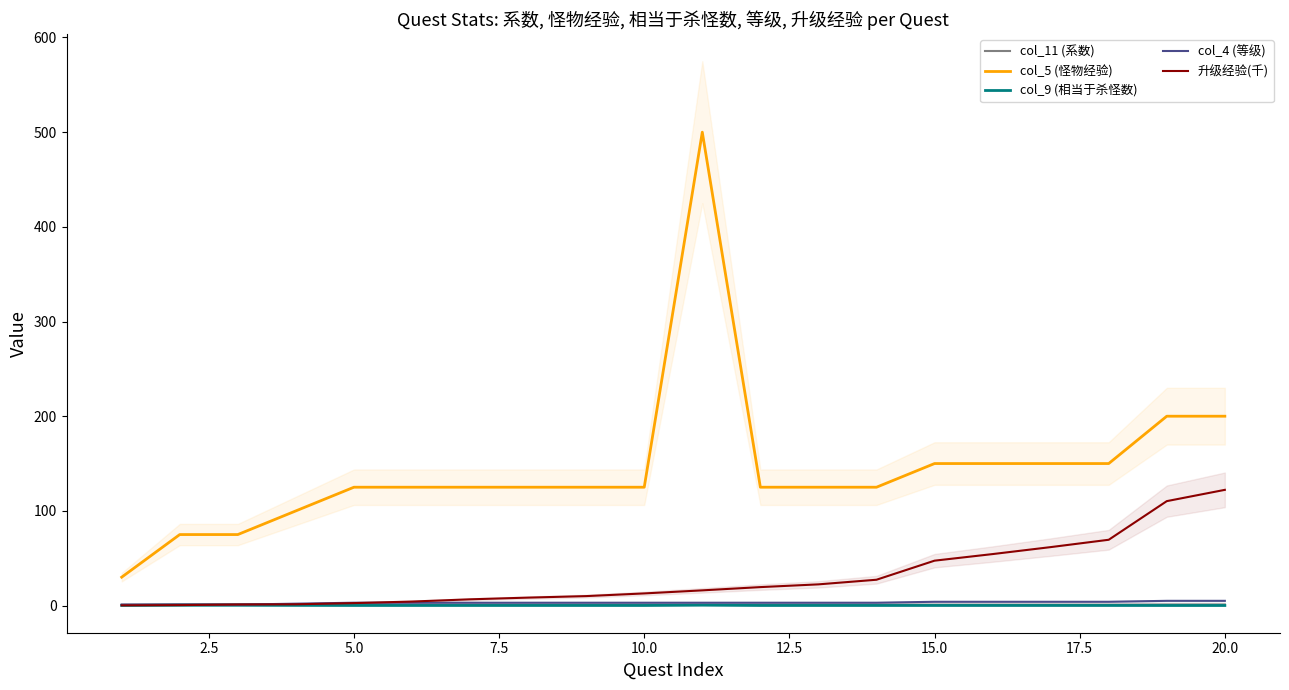

True or false: col_5 (怪物经验) and col_4 (等级) cross at least once.

False